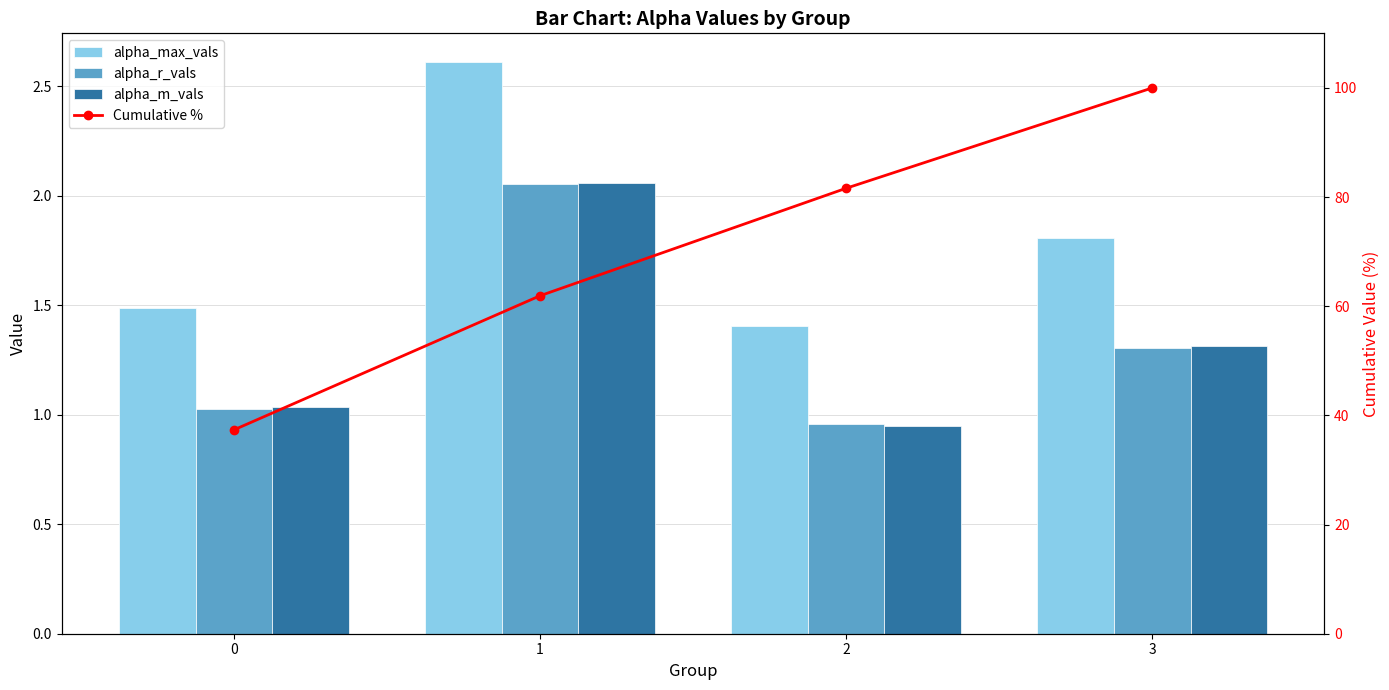

Reading left to right, what are all the values shown in this chart?

alpha_max_vals: 0=1.5	1=2.6	2=1.4	3=1.8
alpha_r_vals: 0=1.0	1=2.1	2=1.0	3=1.3
alpha_m_vals: 0=1.0	1=2.1	2=0.9	3=1.3
Cumulative %: 0=37.3	1=61.9	2=81.6	3=100.0